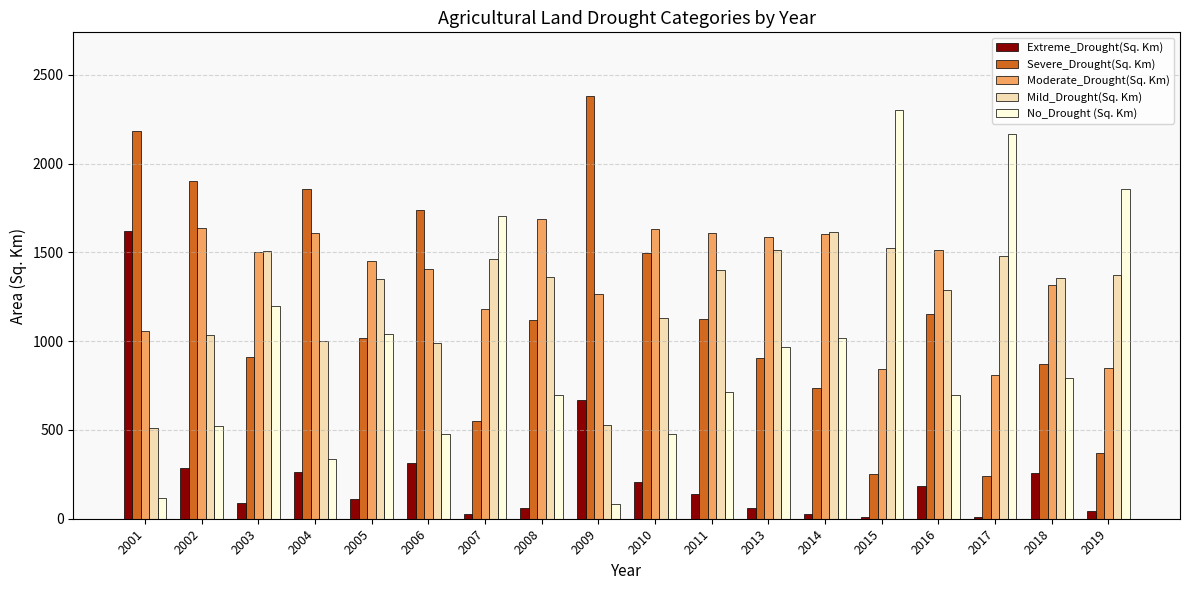

What is the sum of all Extreme_Drought(Sq. Km) values?

4368.8